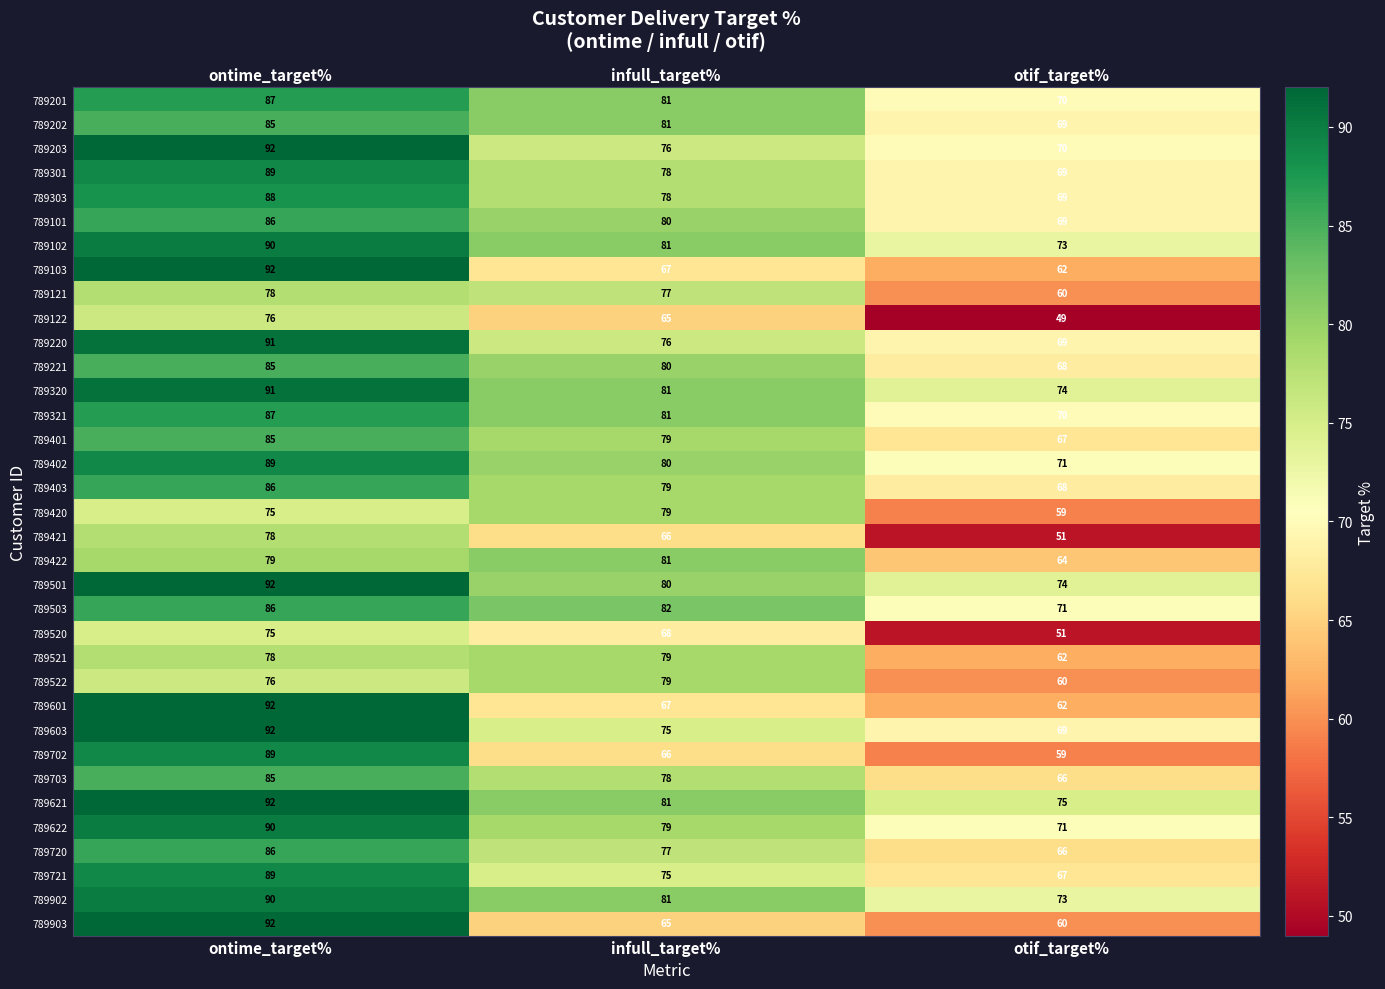

How many categories are shown in the chart?

3